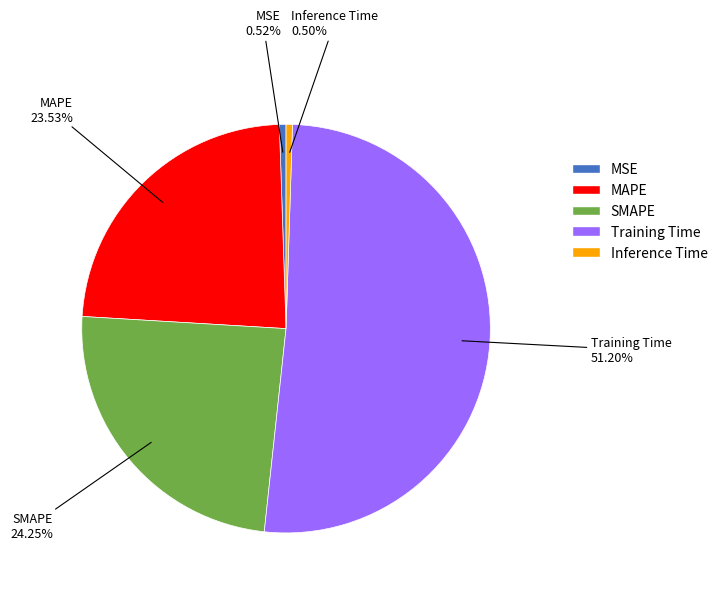

Which category has the biggest portion of the pie?

Training Time